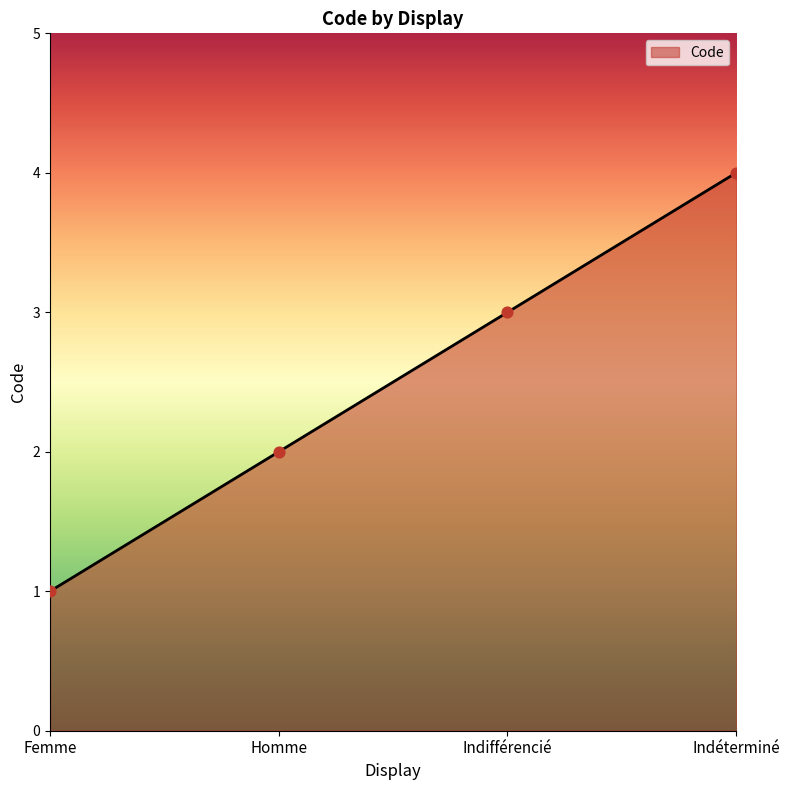

What is the change in value from Homme to Indifférencié?

+1